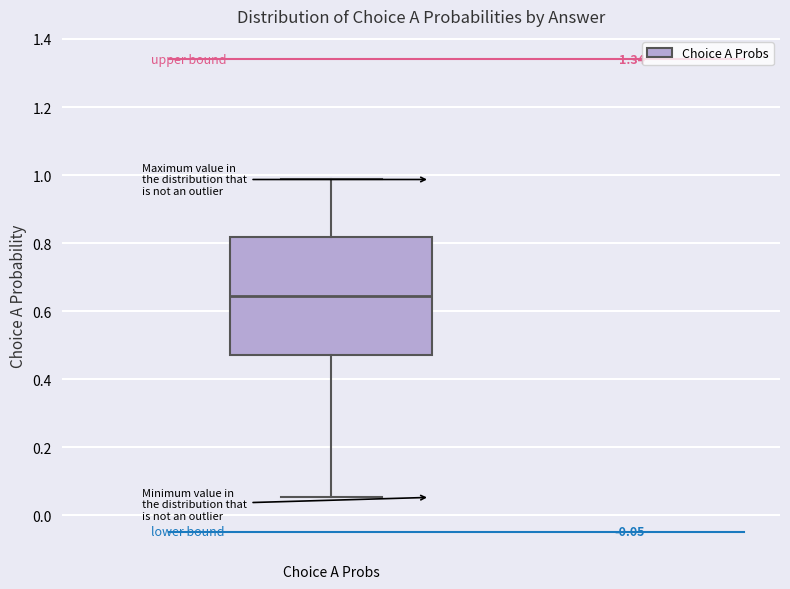

Read this box plot against the y-axis: the position of the median line, the range covered by the box, and the ends of both whiskers. The values are not printed on the chart, so give them approximately, as read against the axis.

median 0.64, box 0.48 to 0.82, whiskers 0.06 to 0.98